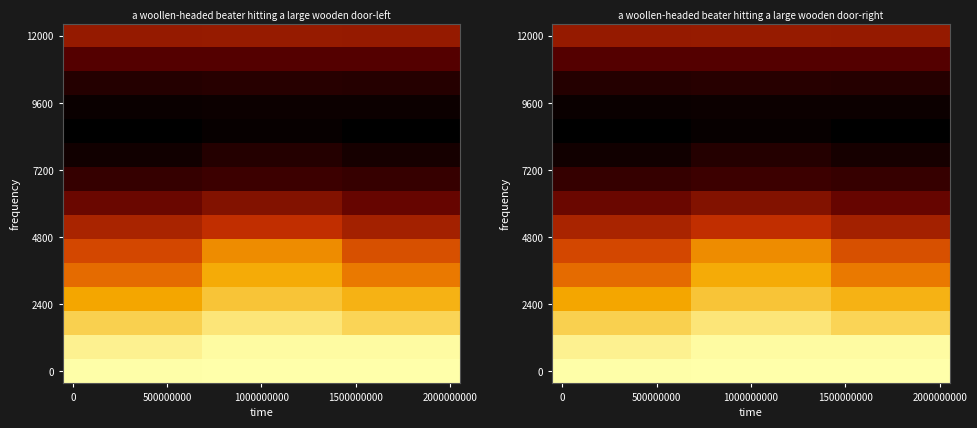

What is the smallest value displayed?

-0.4